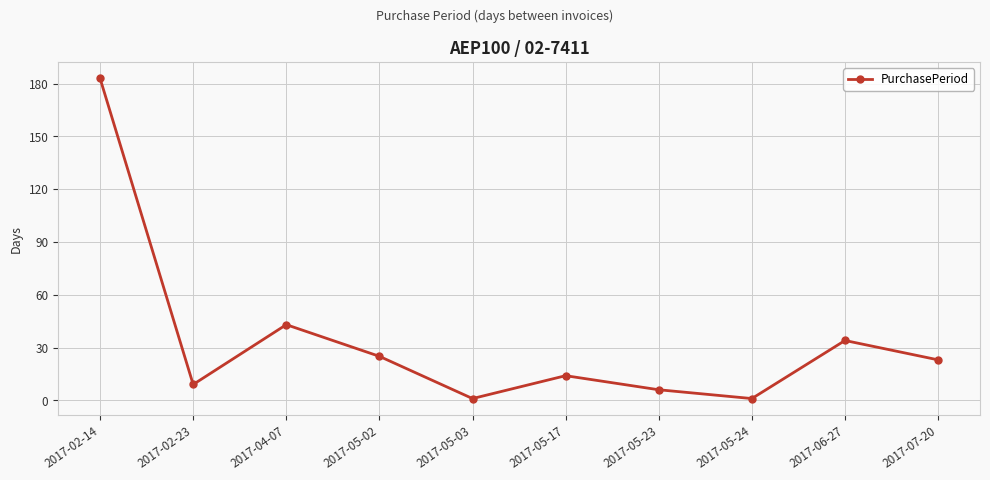

What position from the right is 2017-05-17?

5